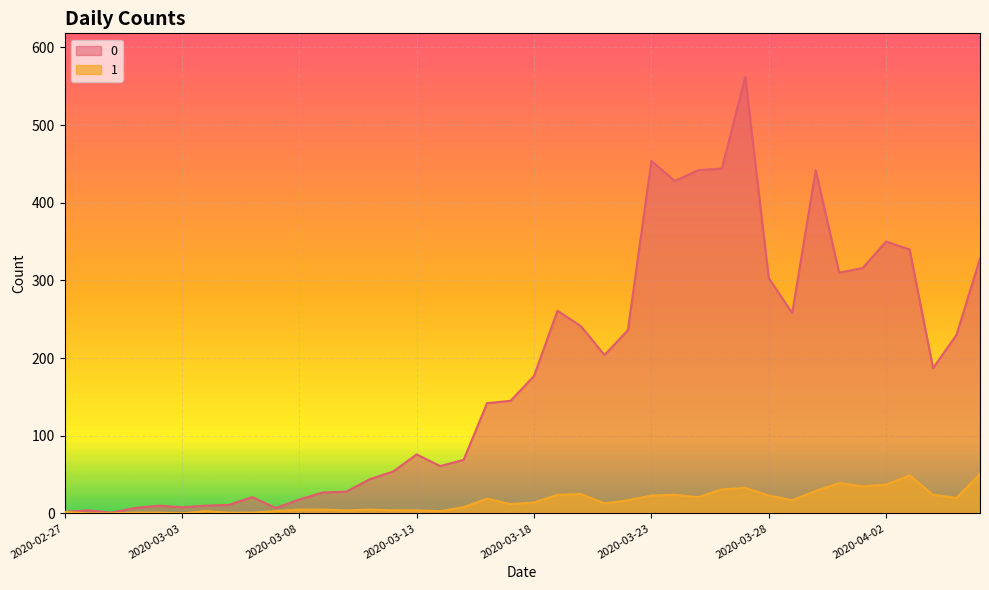

At which label does 0 first exceed 177?

2020-03-19